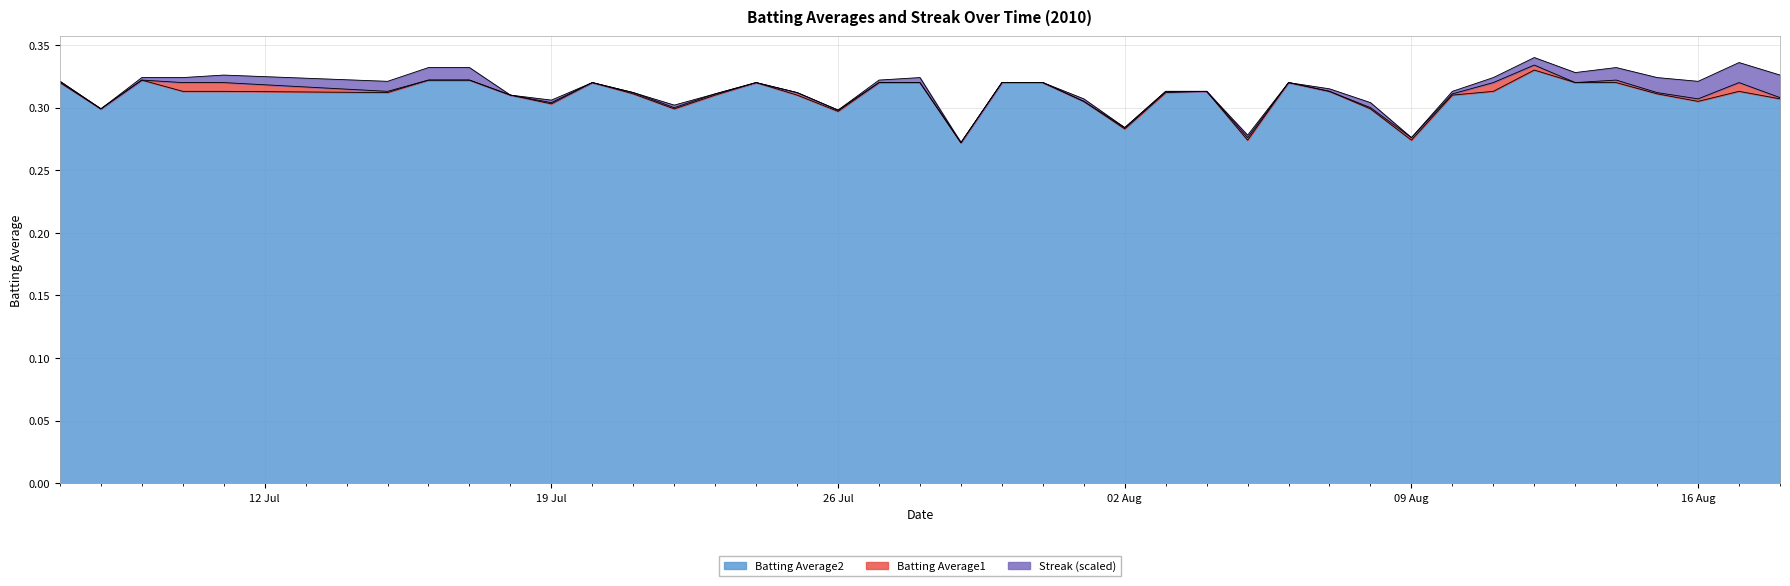

What is the label of the 6th point from the right?

2010-08-13